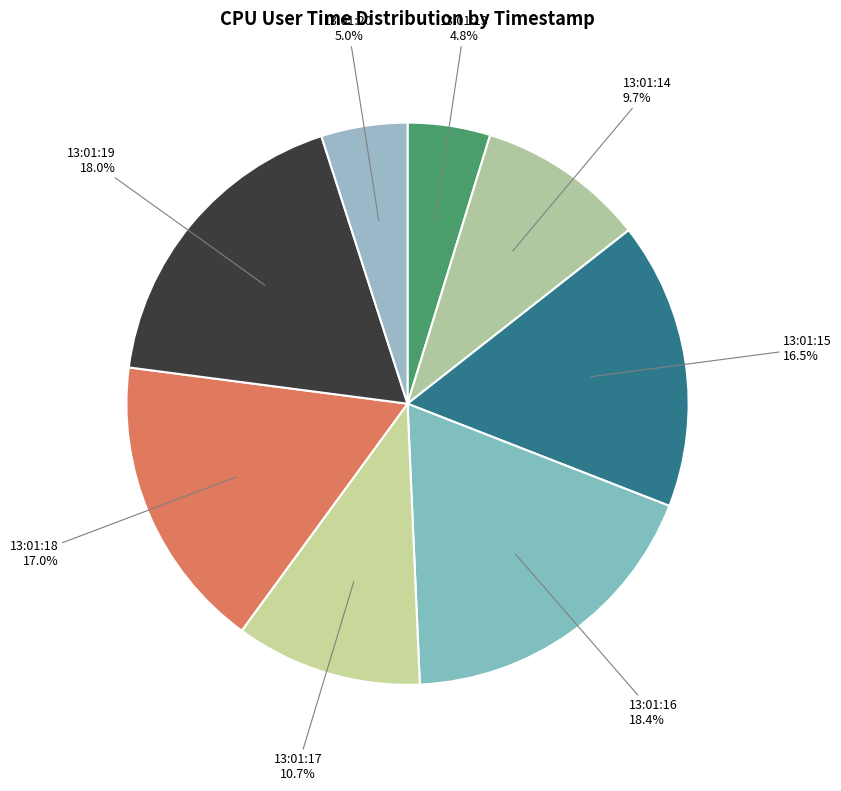

How many segments does this pie chart have?

8